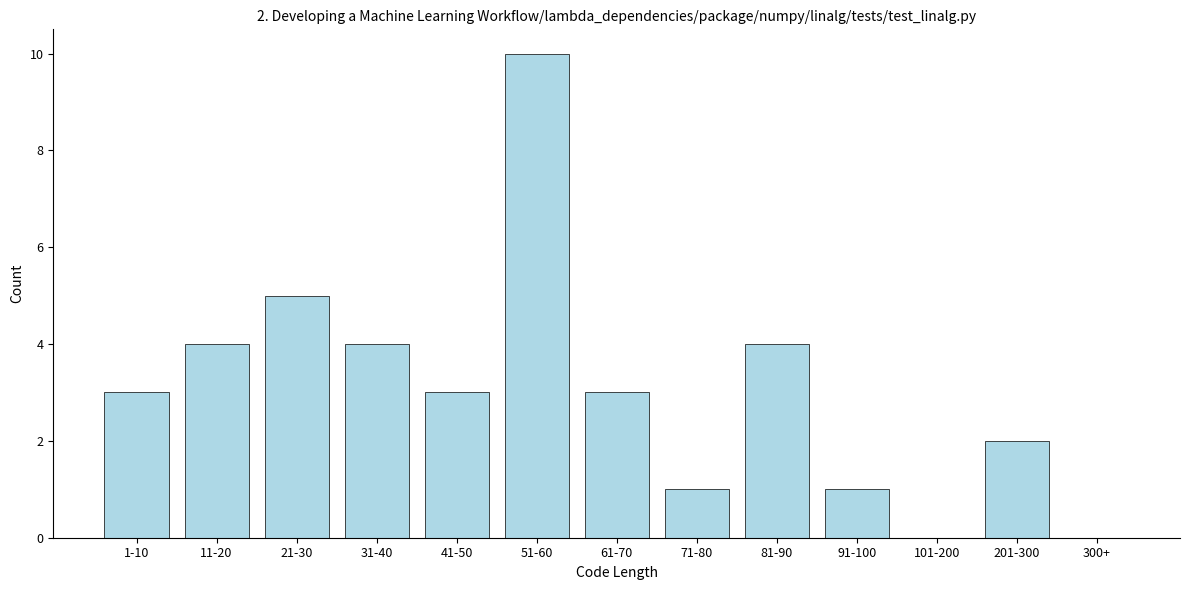

Reading left to right, transcribe all the data shown in this chart.

1-10=3	11-20=4	21-30=5	31-40=4	41-50=3	51-60=10	61-70=3	71-80=1	81-90=4	91-100=1	101-200=0	201-300=2	300+=0